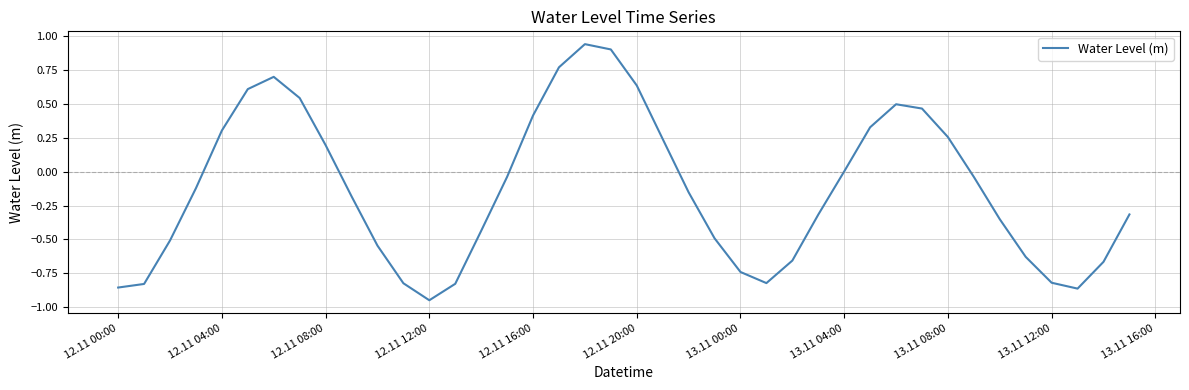

Is this an area chart (filled region under the line)?

No